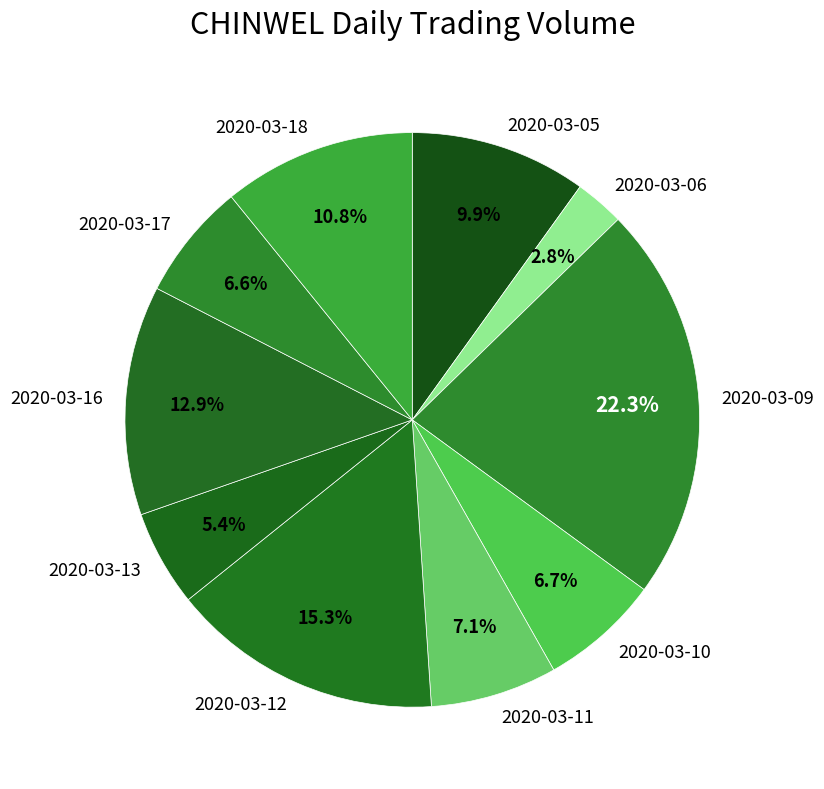

Is there a majority slice in this chart?

No